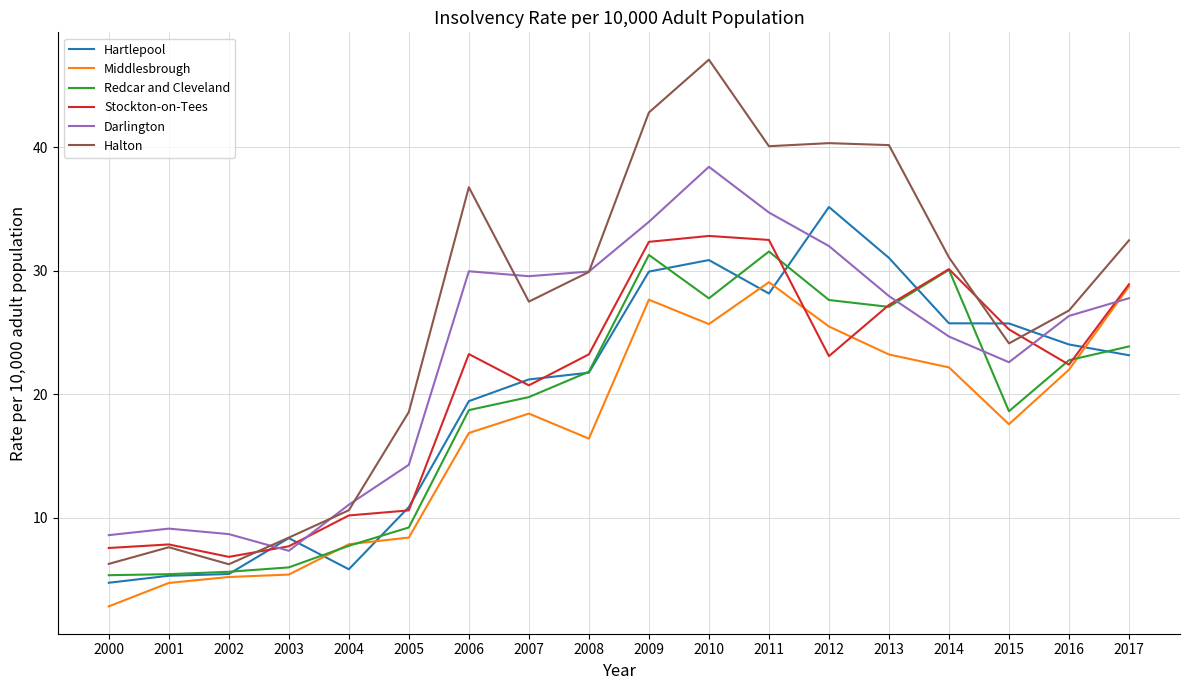

Which series has the largest total across all categories?

Halton